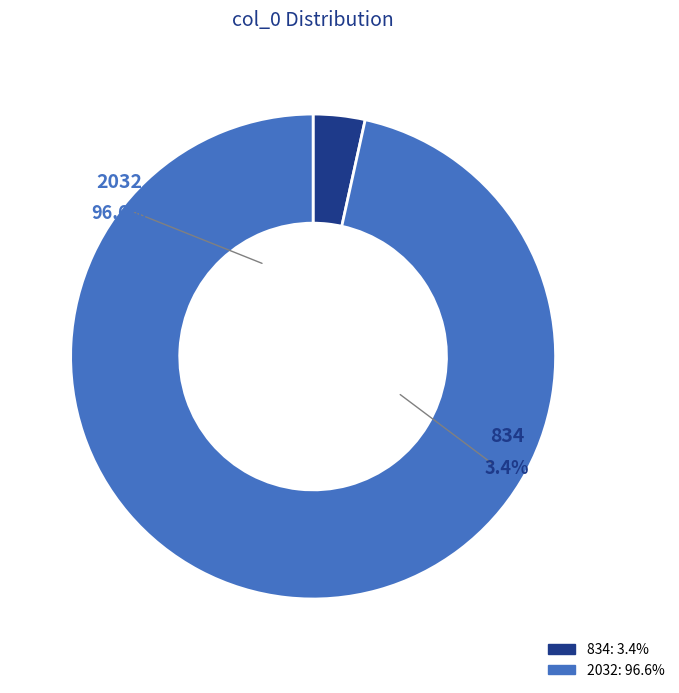

What is the smallest slice in the pie chart?

834